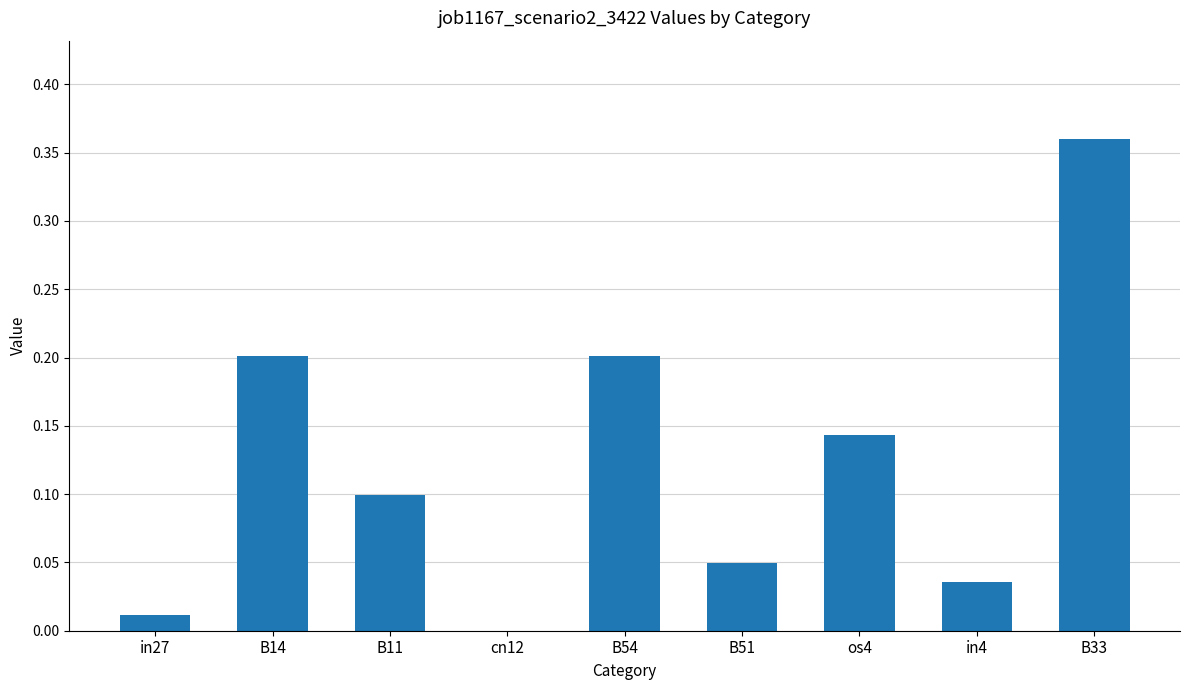

At which category does the chart reach its peak across all series?

B33